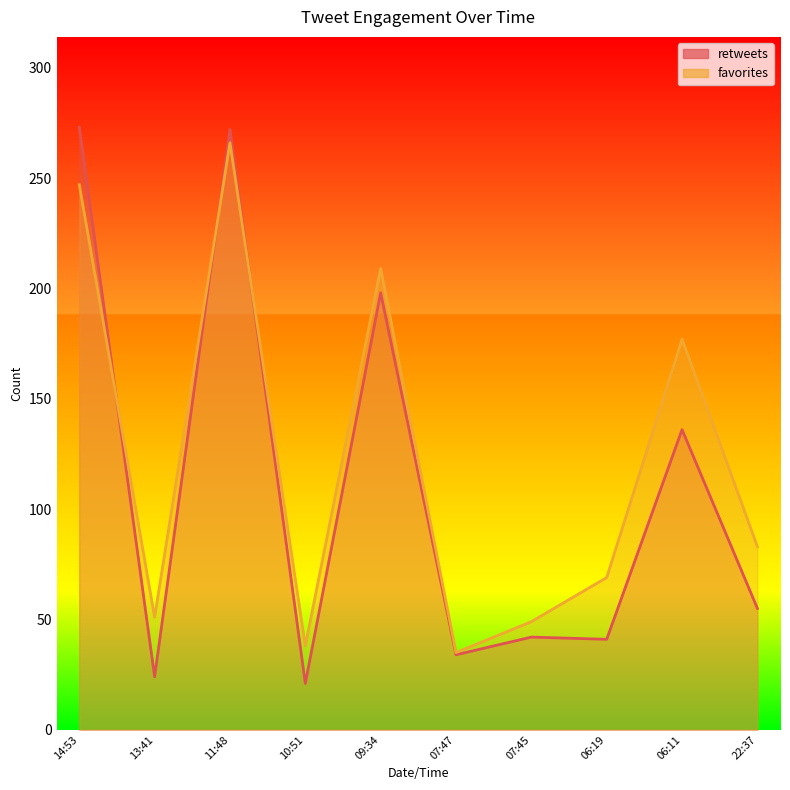

Where is the first local minimum for favorites?

13:41